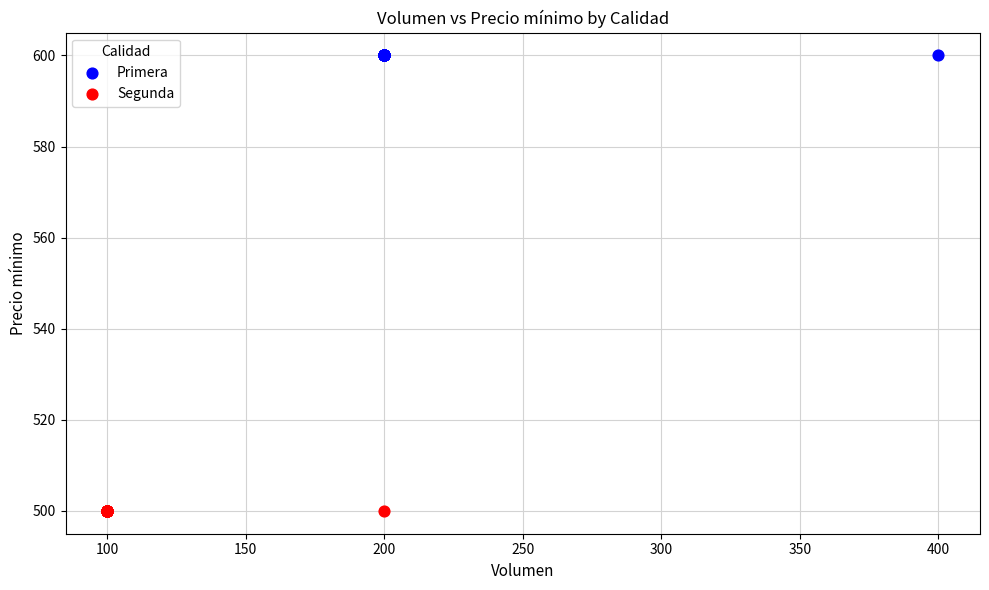

Which series contains the highest Y value?

Primera